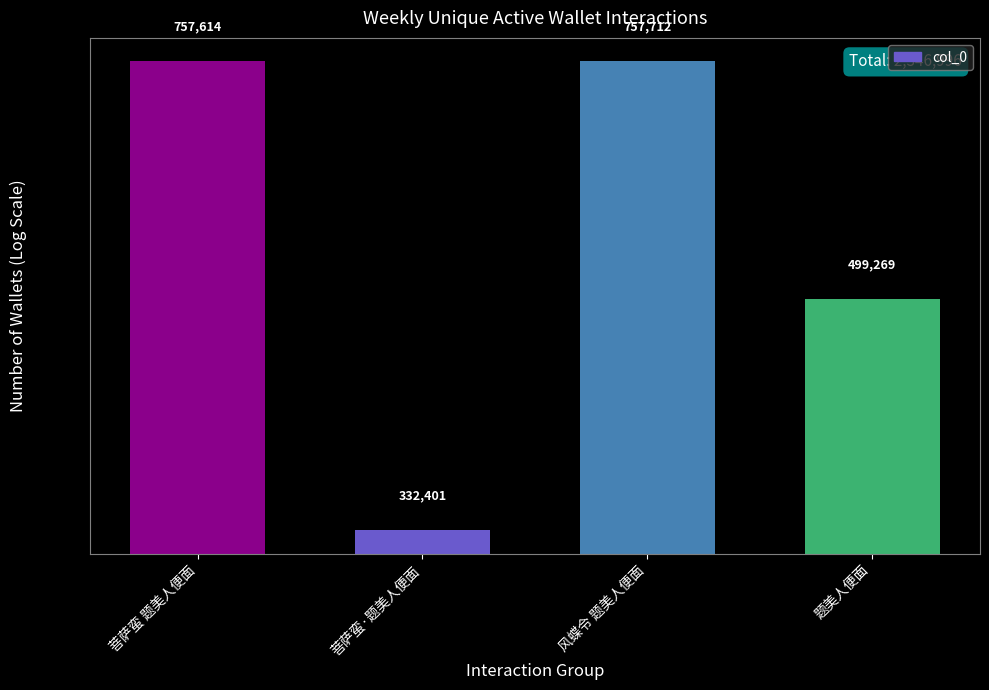

What is the average value?

586749